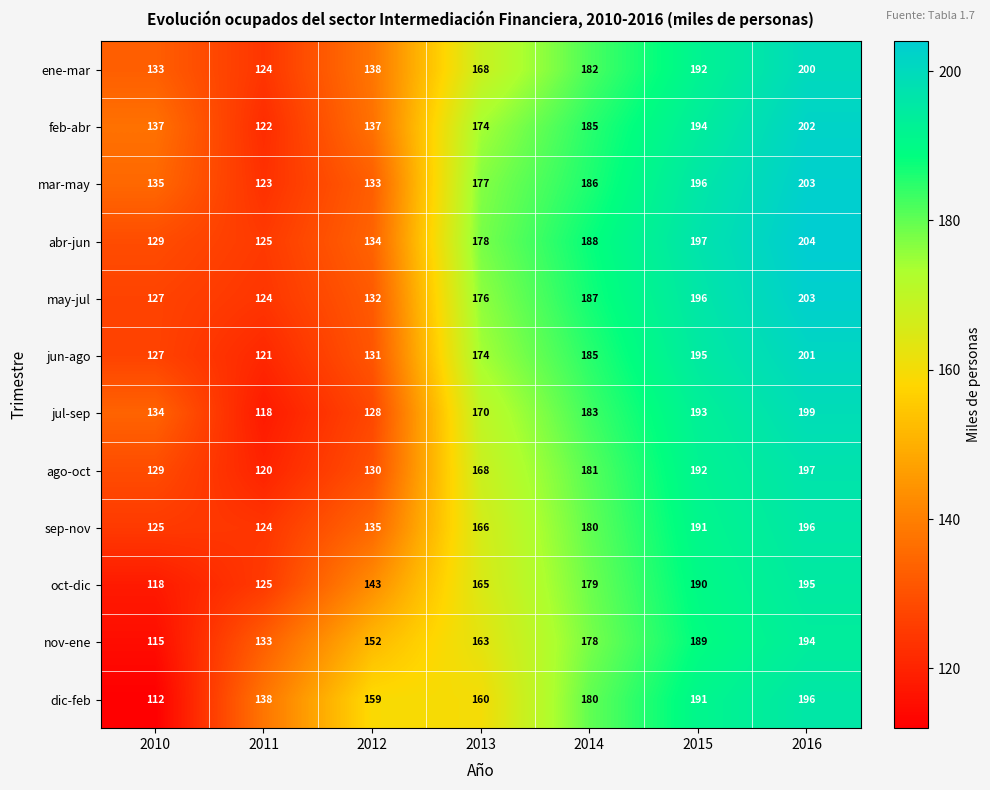

What is the highest value of the nov-ene series?

194